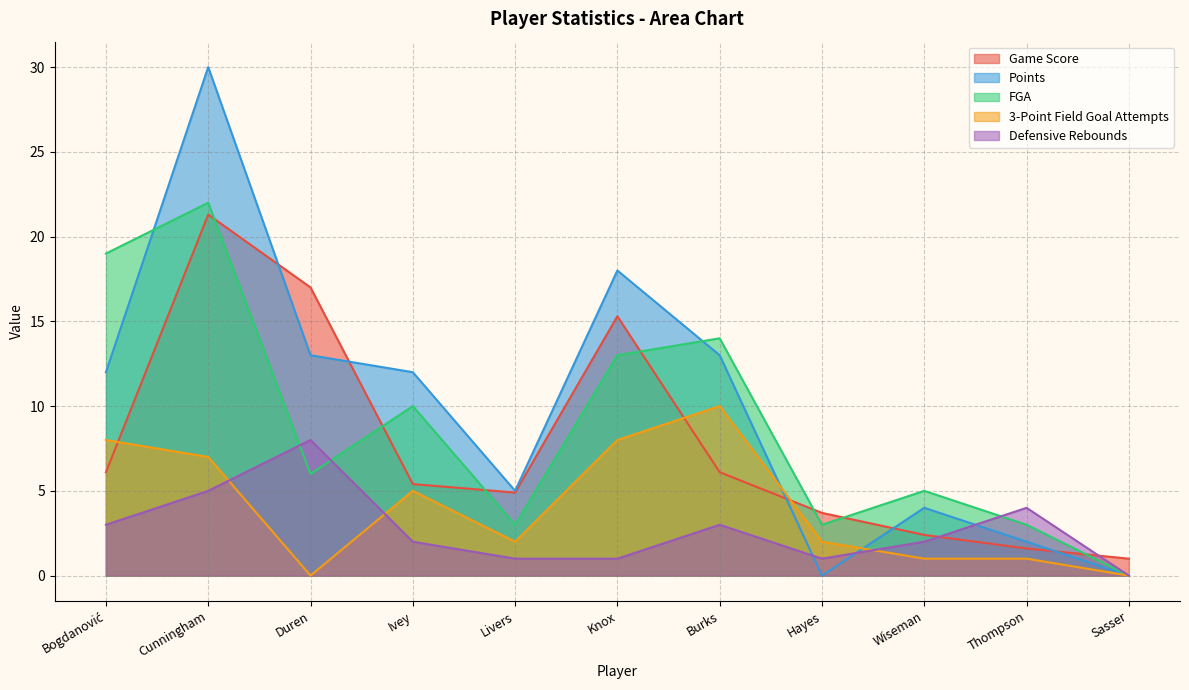

The value of FGA at Livers is 3.0. True or false?

True